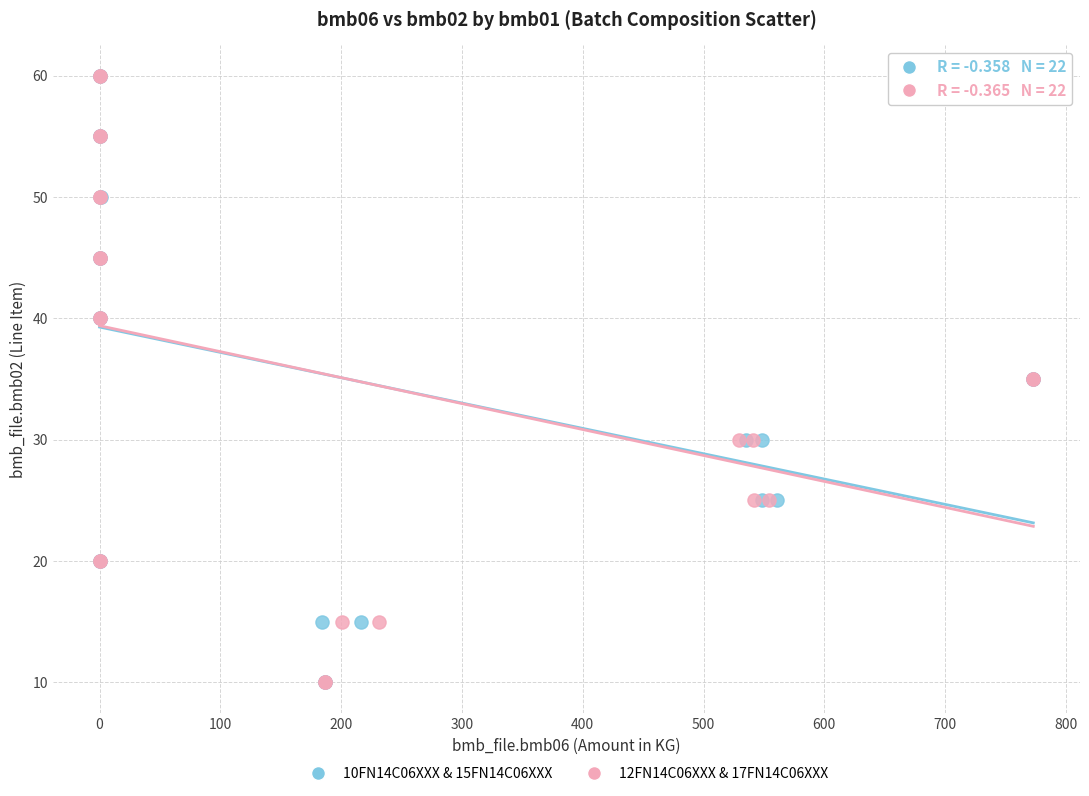

What are all the series names shown in the legend?

10FN14C06XXX & 15FN14C06XXX, 12FN14C06XXX & 17FN14C06XXX